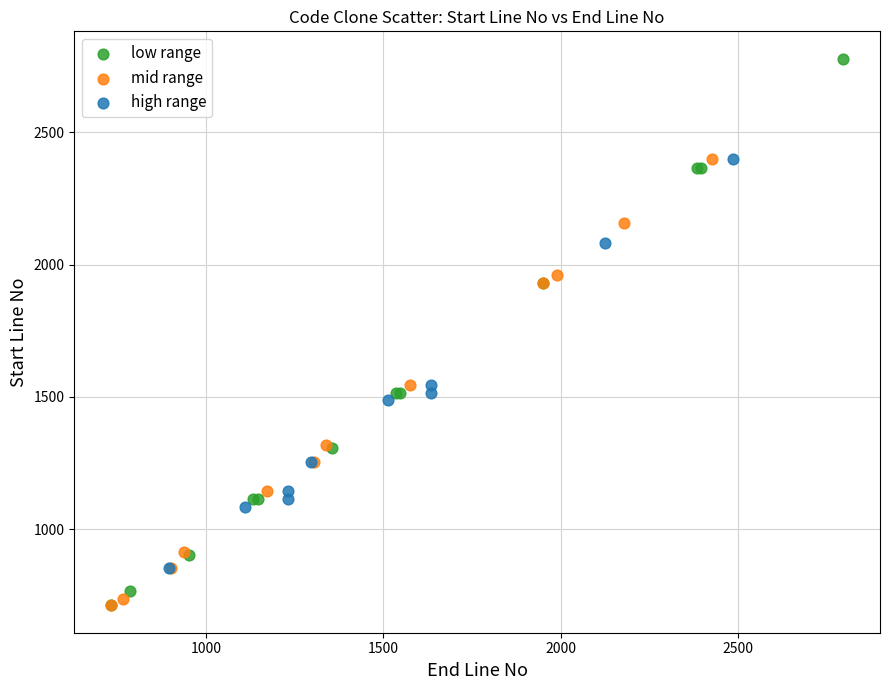

Which series reaches the maximum Y coordinate?

low range